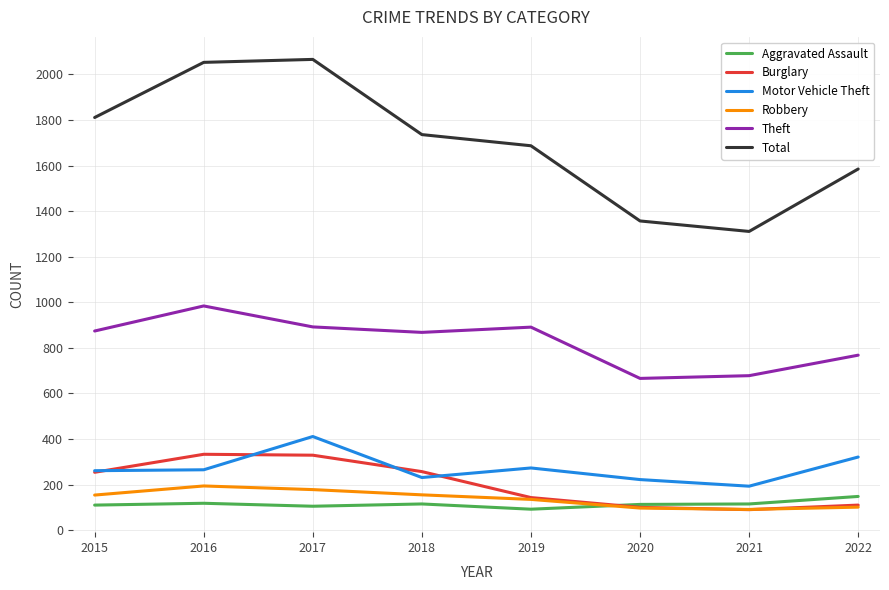

What is the total value across all series at 2018?

3362